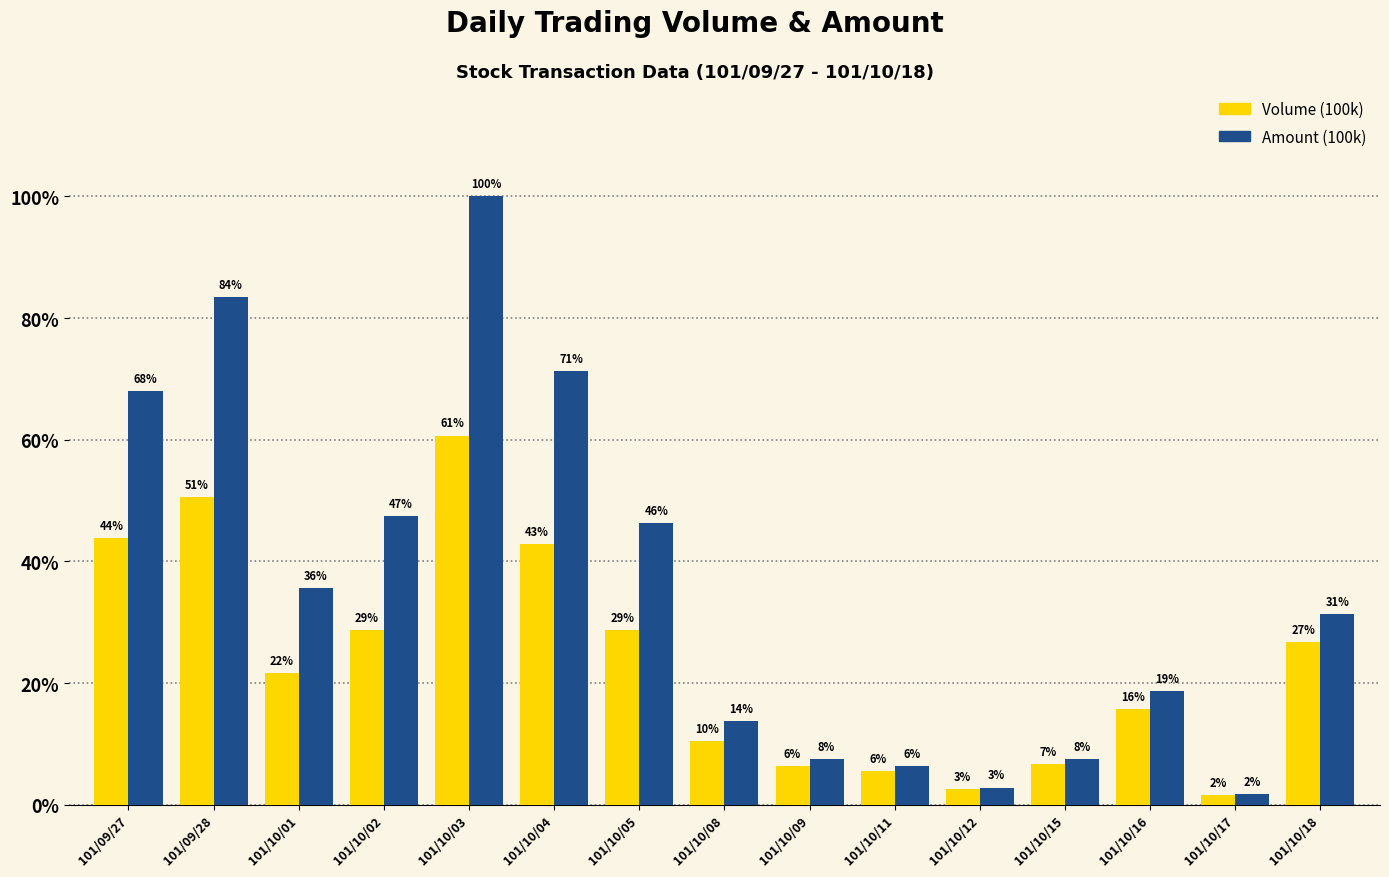

Does the chart contain any negative values?

No